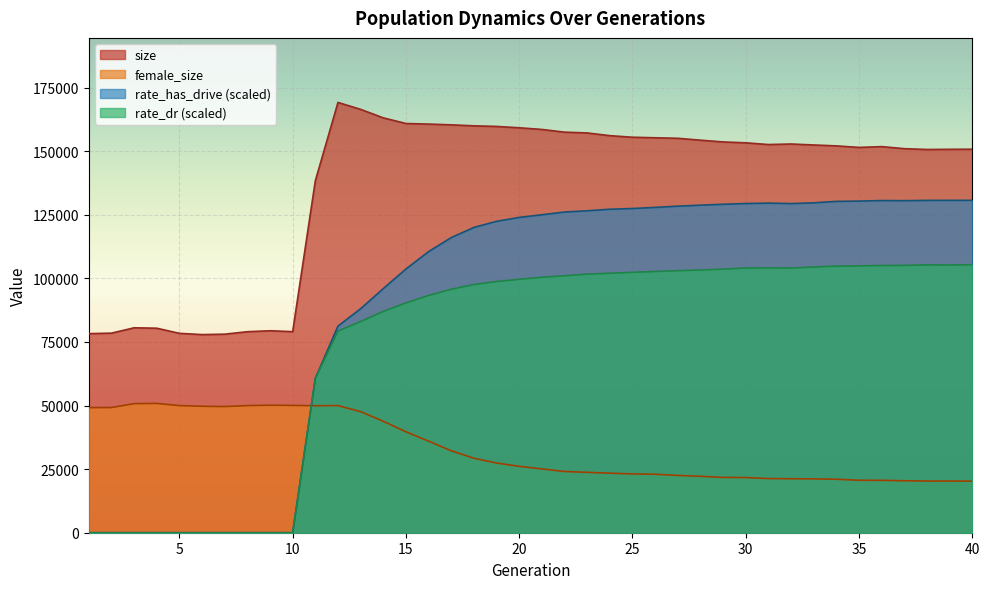

What is the value of the rate_has_drive point at the 26th from the left?

127884.1